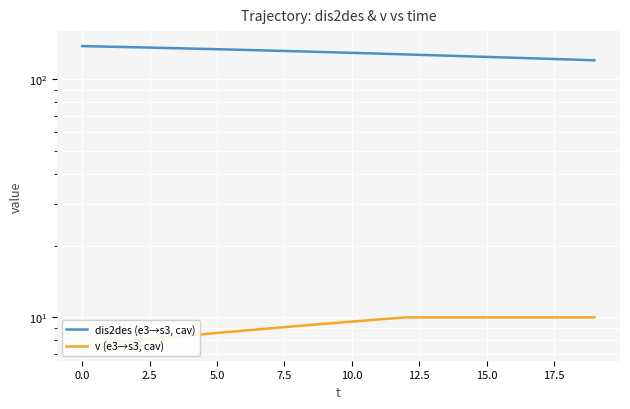

The value of v (e3→s3, cav) at 15 is 10.0. True or false?

True